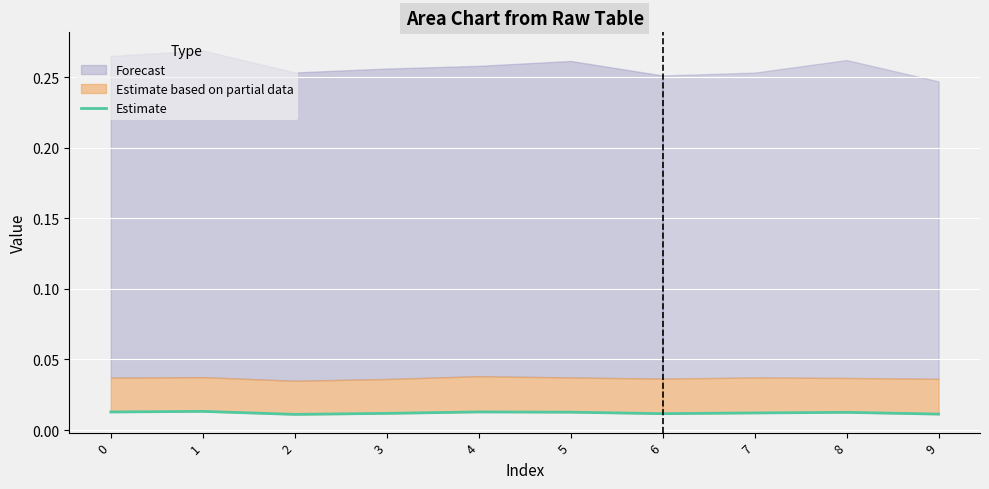

Which category has the lowest value across all series?

2